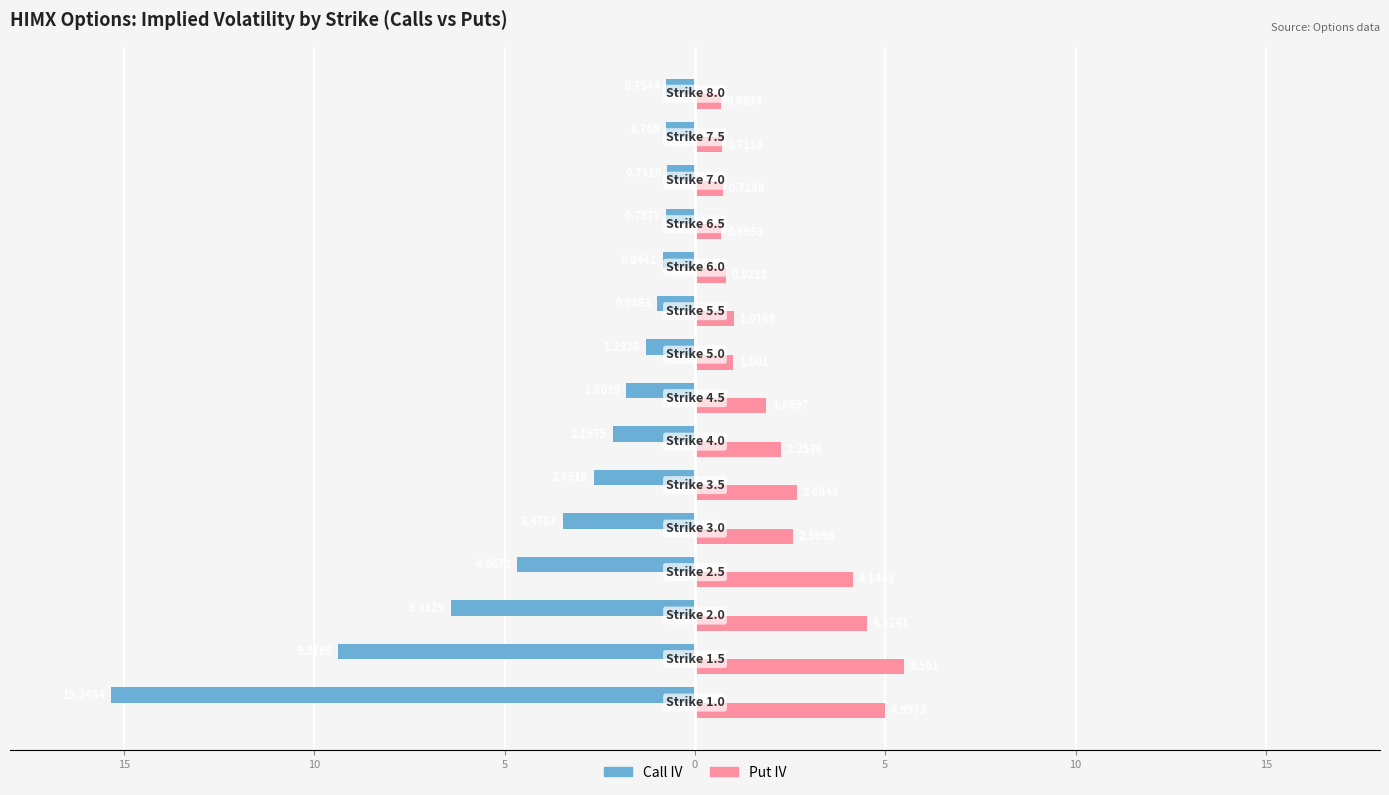

What are all the series names shown in the legend?

Call IV, Put IV